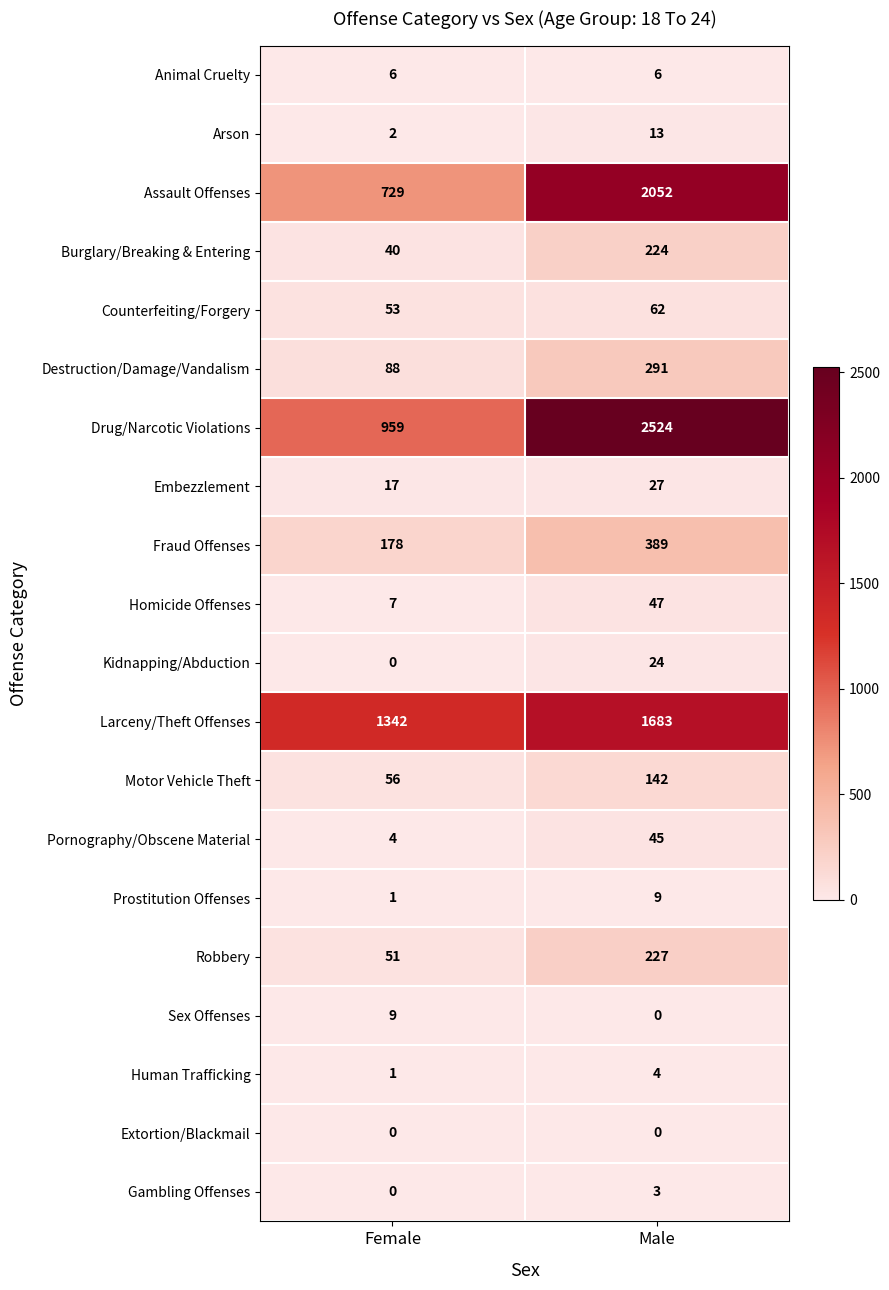

True or false: Pornography/Obscene Material has a value of 6 at Female.

False